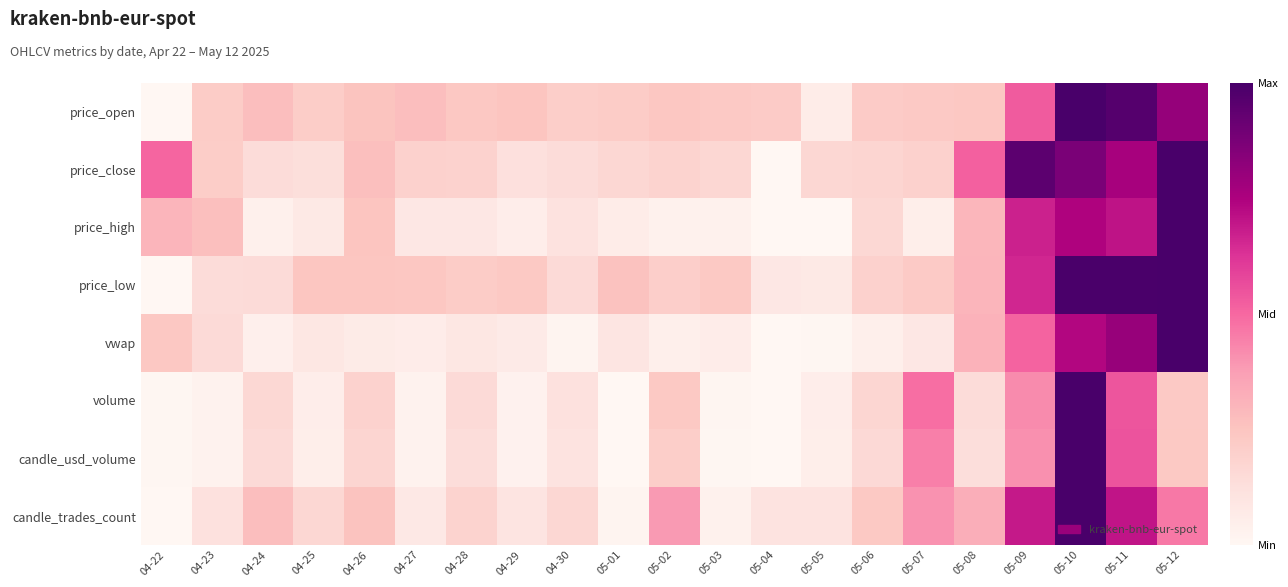

Between 04-22 and 05-04, which series saw the biggest shift?

price_close